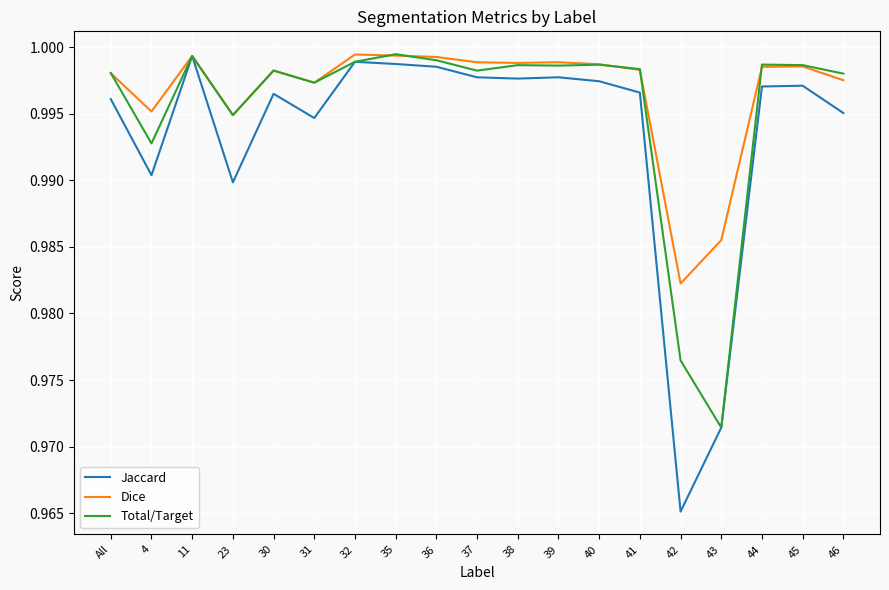

Which series has the largest range (max minus min)?

Jaccard